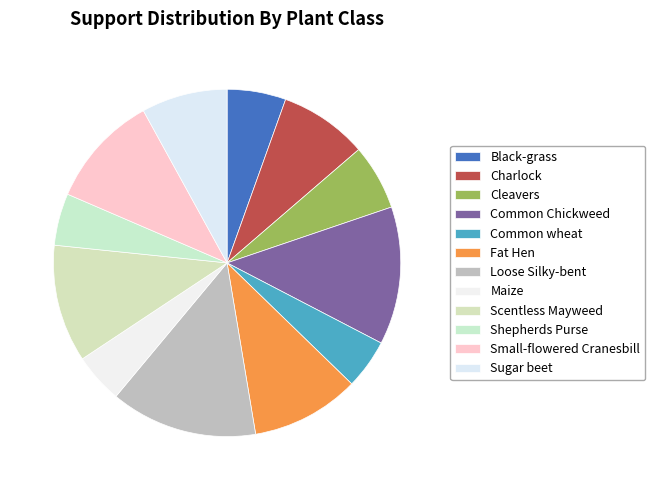

Is there a majority slice in this chart?

No